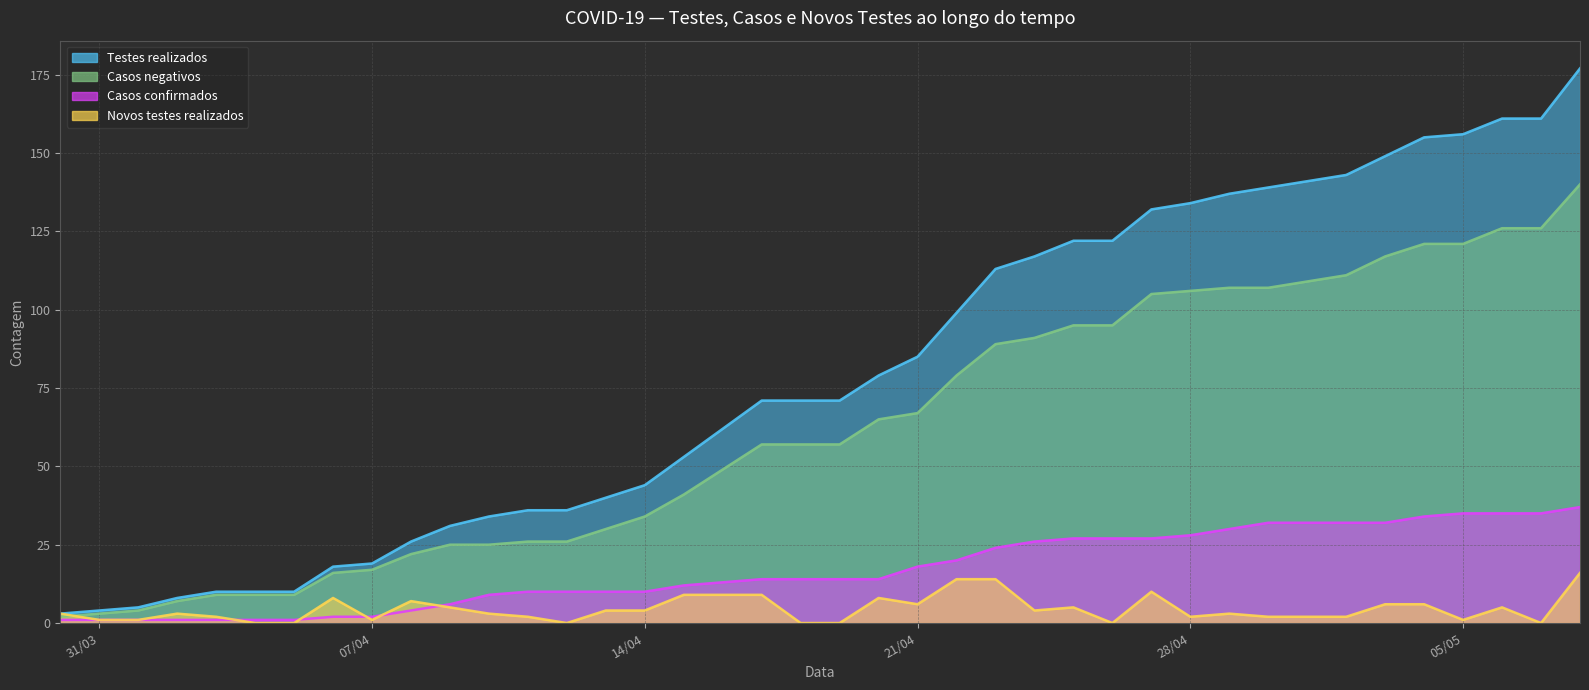

True or false: Casos confirmados and Casos negativos intersect in this chart.

False